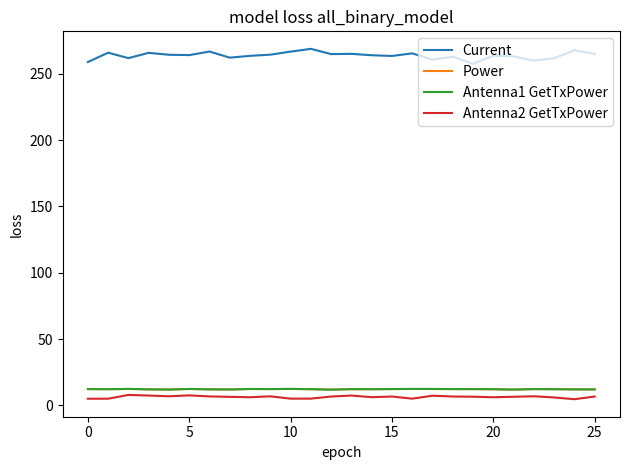

Which series has the largest total across all categories?

Current